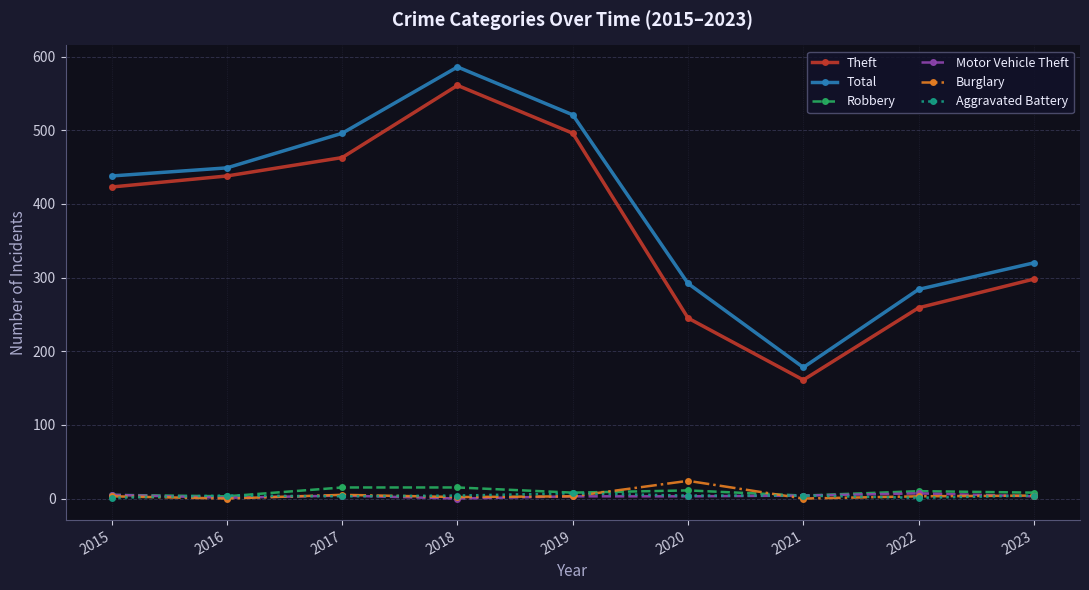

True or false: Theft has more than 2 interior local peaks.

False